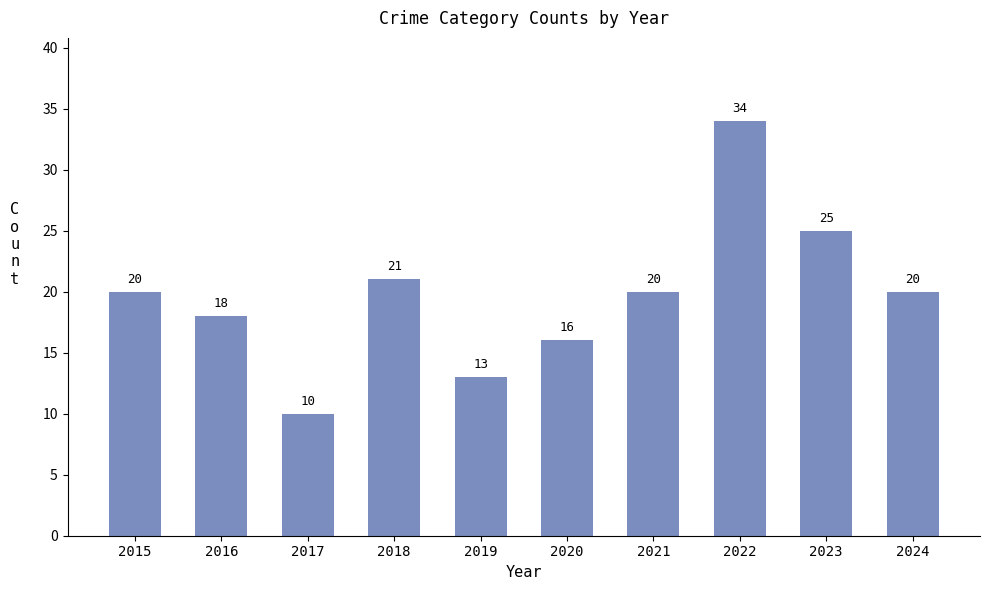

Reading left to right, transcribe all the data shown in this chart.

2015=20	2016=18	2017=10	2018=21	2019=13	2020=16	2021=20	2022=34	2023=25	2024=20